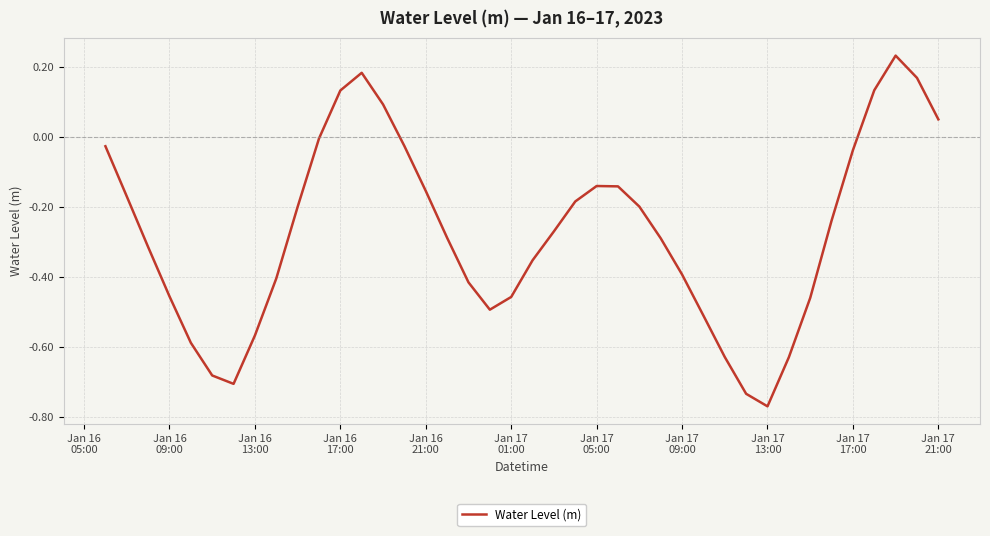

What is the difference between the maximum and minimum values?

1.0